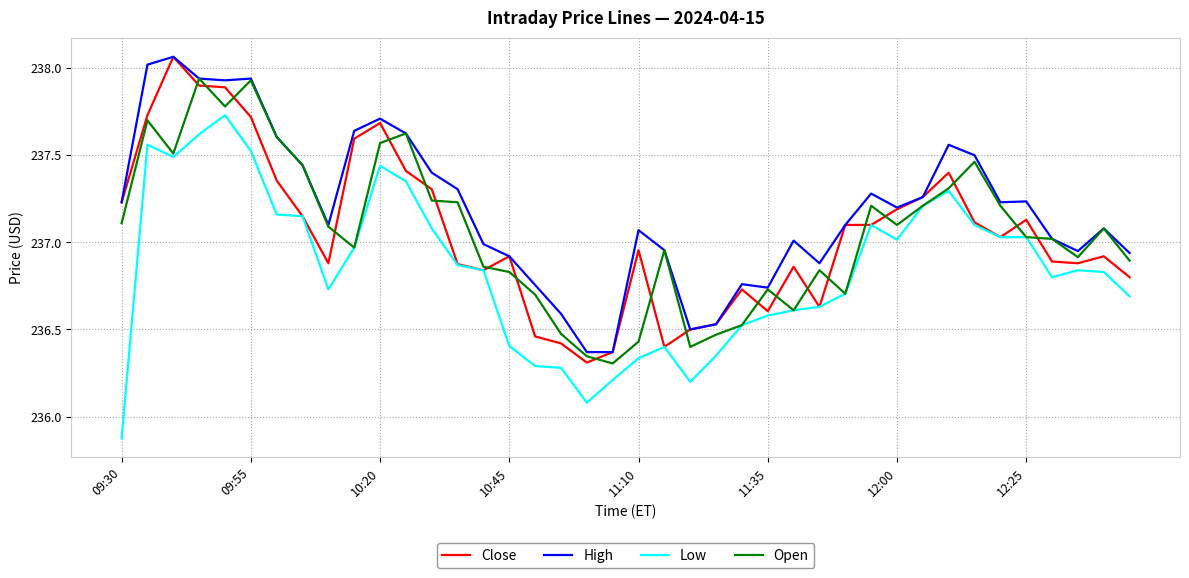

Which series has the largest total across all categories?

High